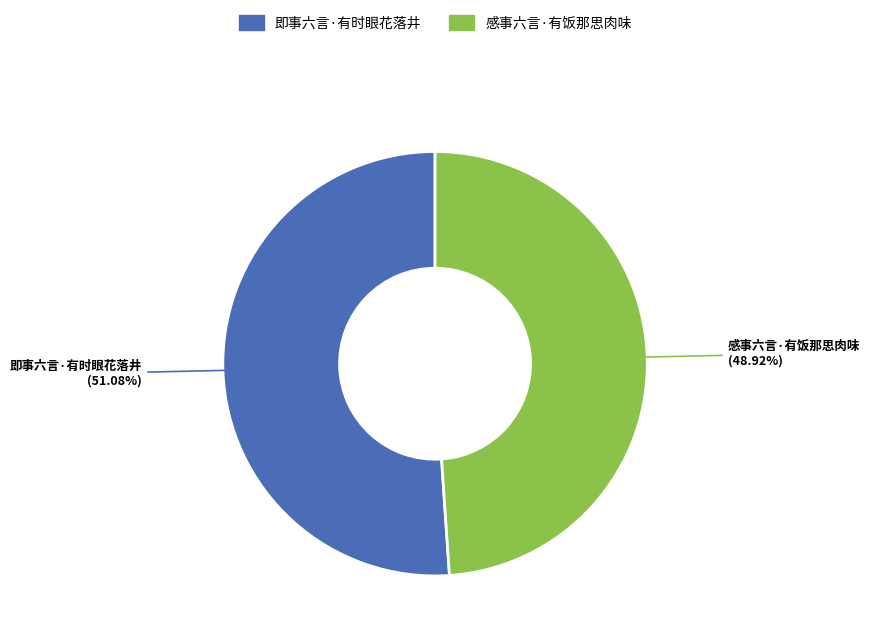

What percentage is the 即事六言·有时眼花落井 slice, to the nearest percent?

51%